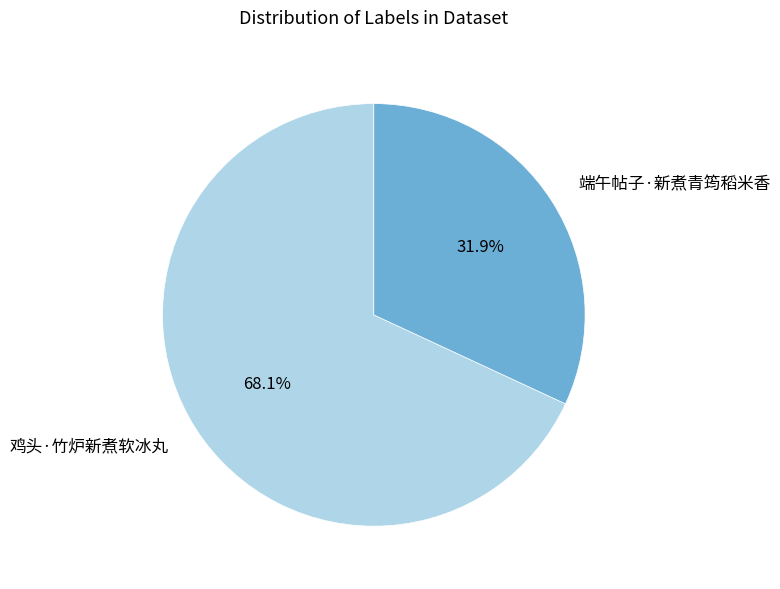

Is 鸡头·竹炉新煮软冰丸 the majority of the pie?

Yes